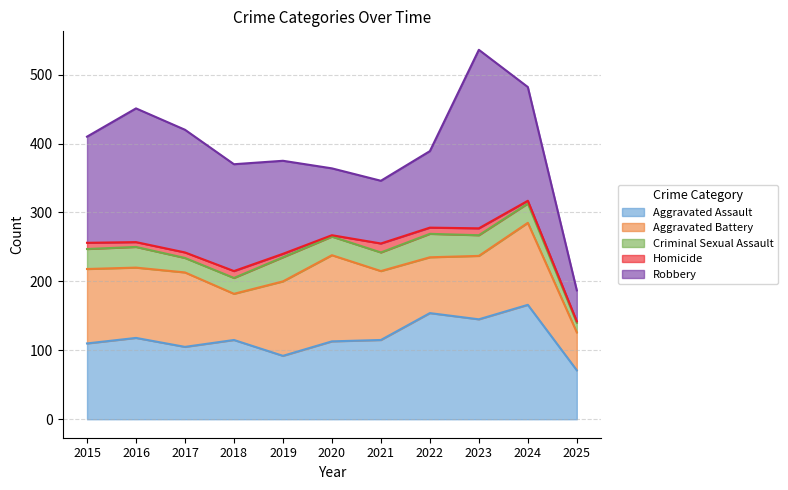

The value of Aggravated Battery at 2018 is 67. True or false?

True